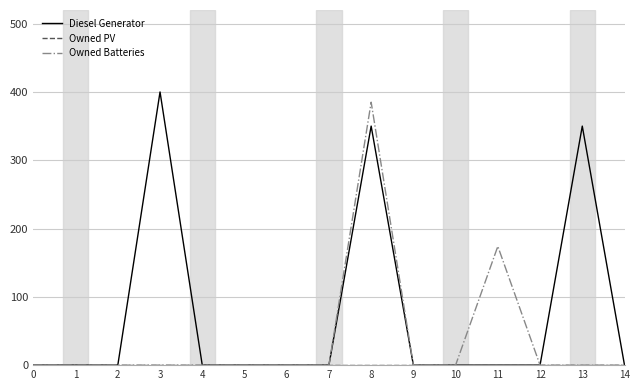

What is the difference between the Owned Batteries values at 8 and 1?

385